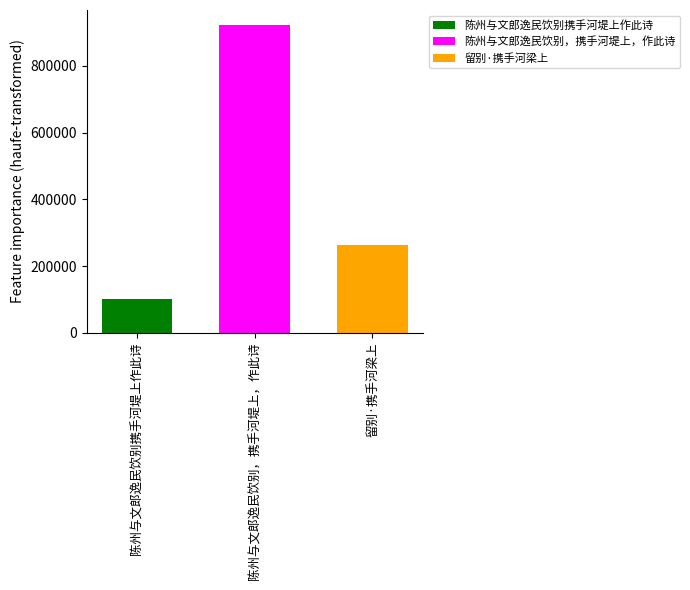

At 陈州与文郎逸民饮别，携手河堤上，作此诗, list the series in order from smallest to largest.

陈州与文郎逸民饮别携手河堤上作此诗, 留别·携手河梁上, 陈州与文郎逸民饮别，携手河堤上，作此诗